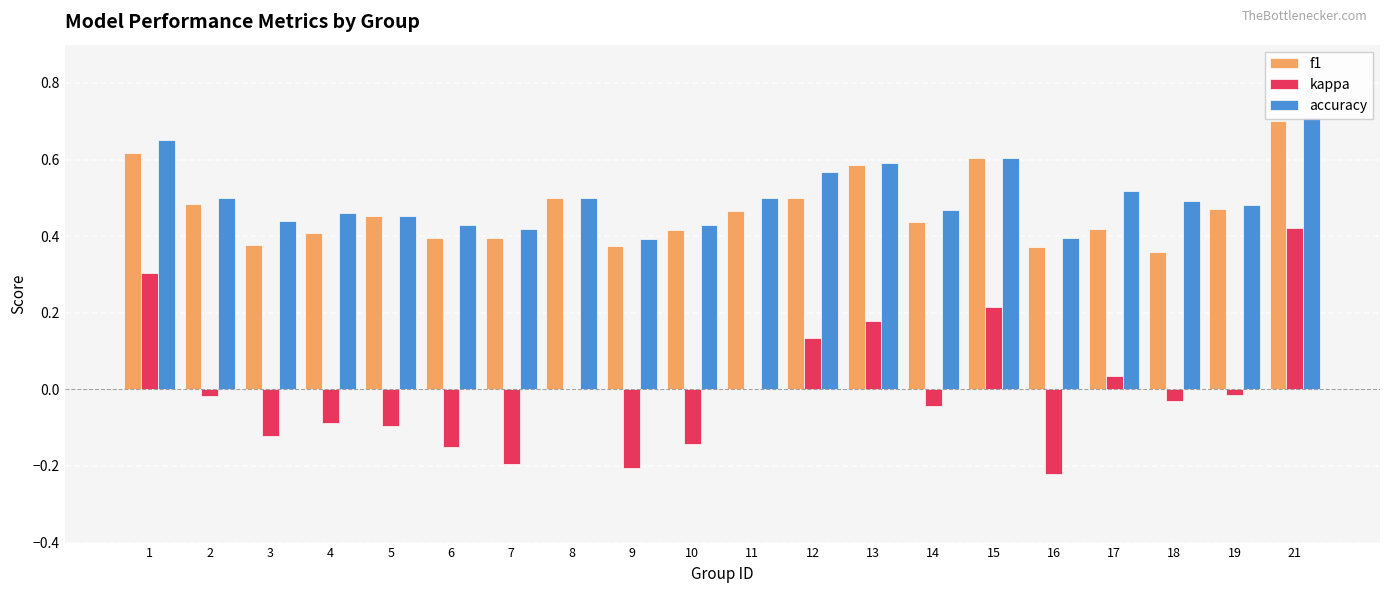

Reading left to right, list all the values displayed in this chart.

f1: 0.6	0.5	0.4	0.4	0.5	0.4	0.4	0.5	0.4	0.4	0.5	0.5	0.6	0.4	0.6	0.4	0.4	0.4	0.5	0.7
kappa: 0.3	-0.0	-0.1	-0.1	-0.1	-0.2	-0.2	0.0	-0.2	-0.1	0.0	0.1	0.2	-0.0	0.2	-0.2	0.0	-0.0	-0.0	0.4
accuracy: 0.7	0.5	0.4	0.5	0.5	0.4	0.4	0.5	0.4	0.4	0.5	0.6	0.6	0.5	0.6	0.4	0.5	0.5	0.5	0.7